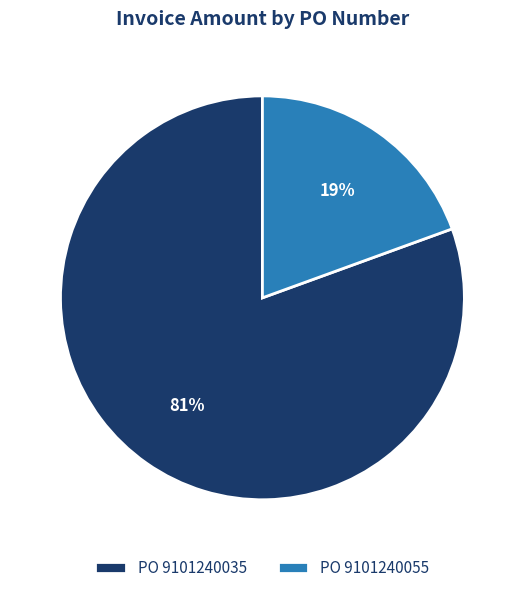

True or false: PO 9101240035 accounts for 72% of the total.

False